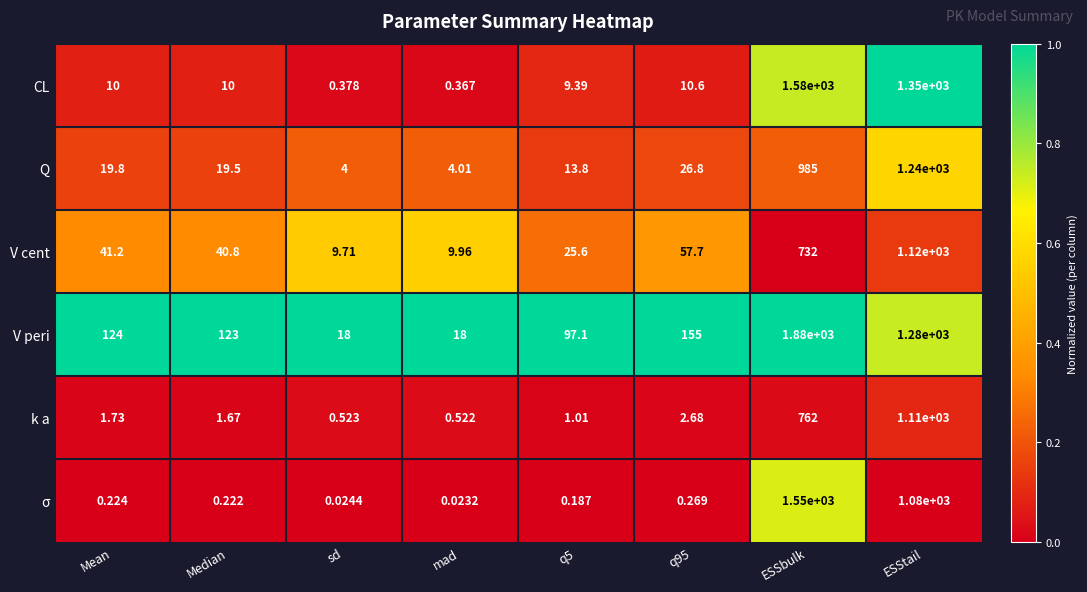

Where does the k a series first go above 1?

Mean